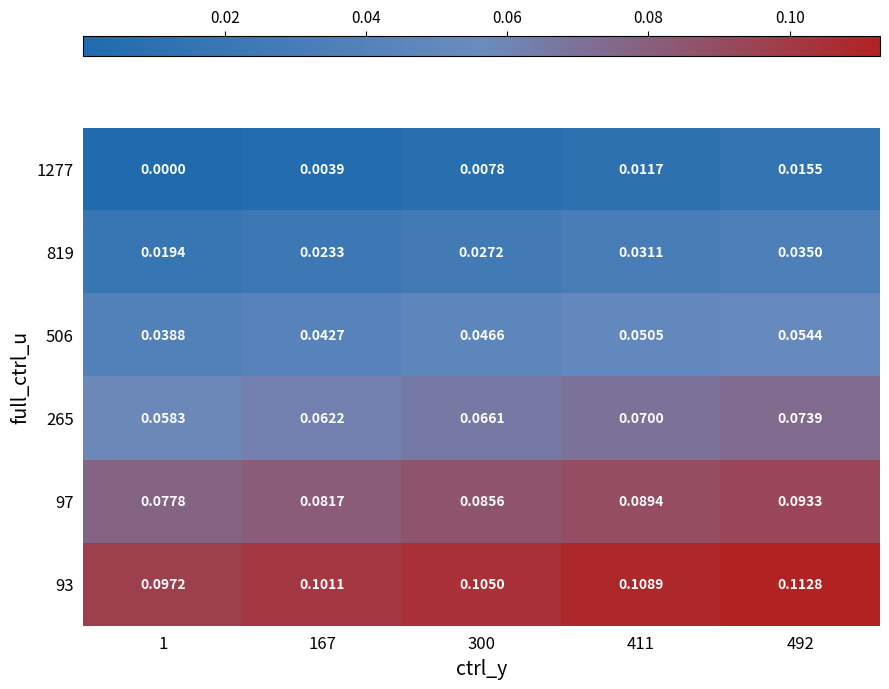

At 167, list the series in order from largest to smallest.

93, 97, 265, 506, 819, 1277